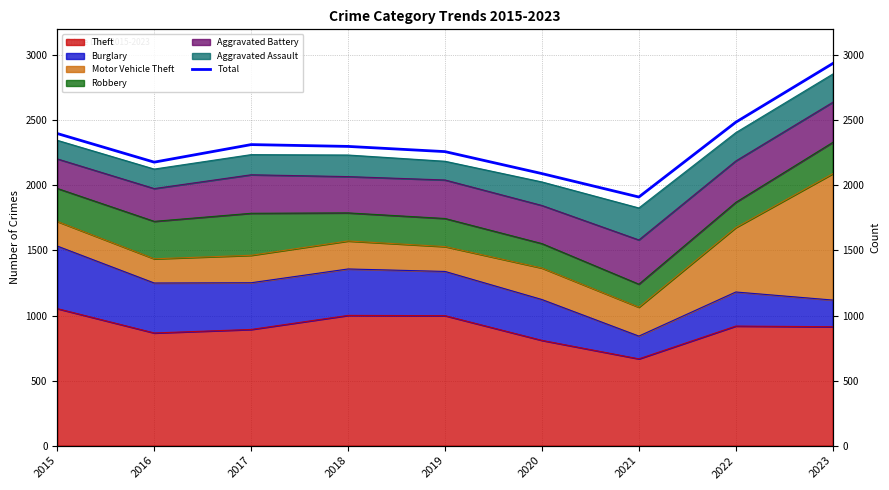

List the labels in order of value, smallest first.

2021, 2020, 2016, 2019, 2018, 2017, 2015, 2022, 2023